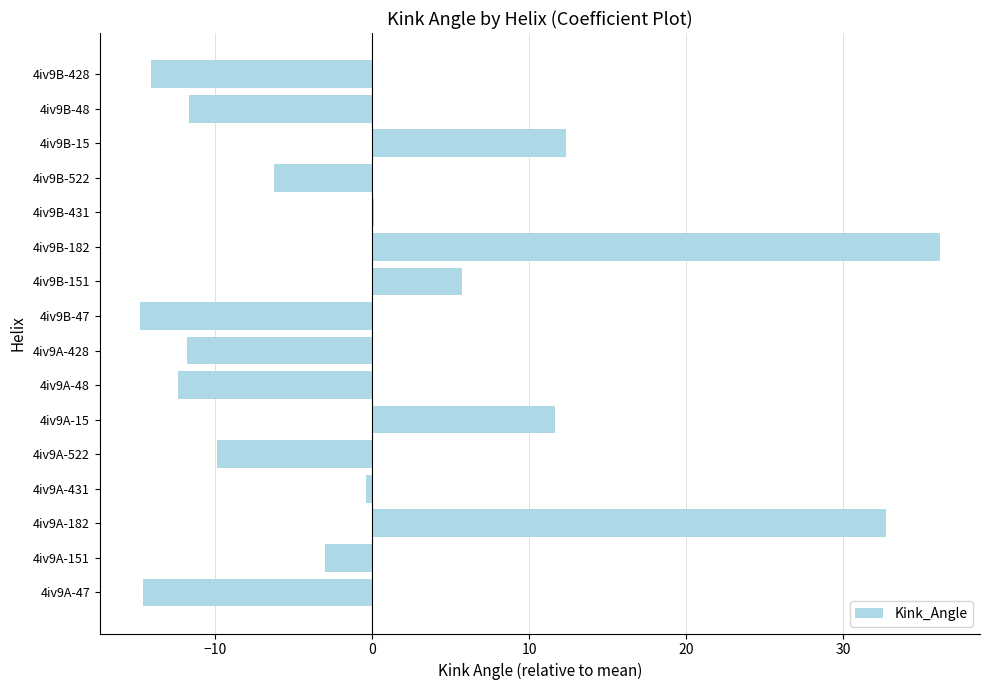

How many data points does each series have?

16